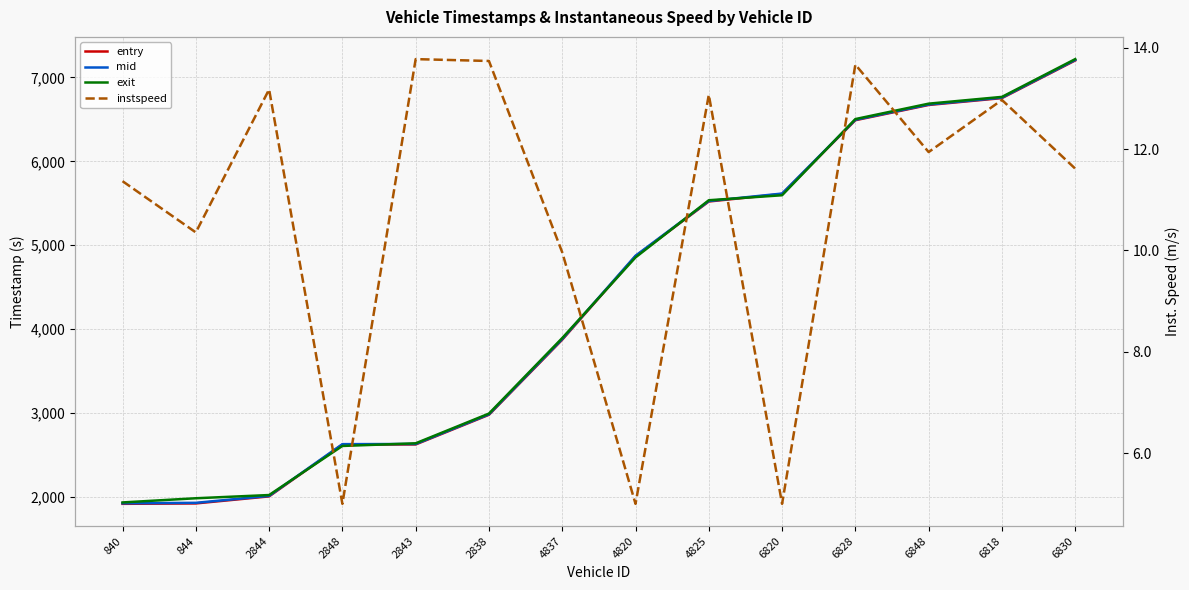

At which category is the sum across all series the highest?

6830